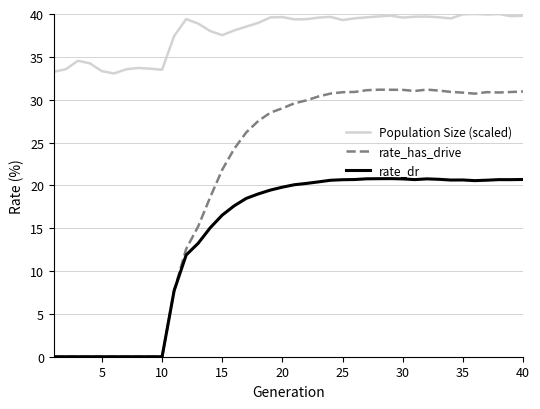

List the series in order of their overall mean, highest first.

Population Size (scaled), rate_has_drive, rate_dr